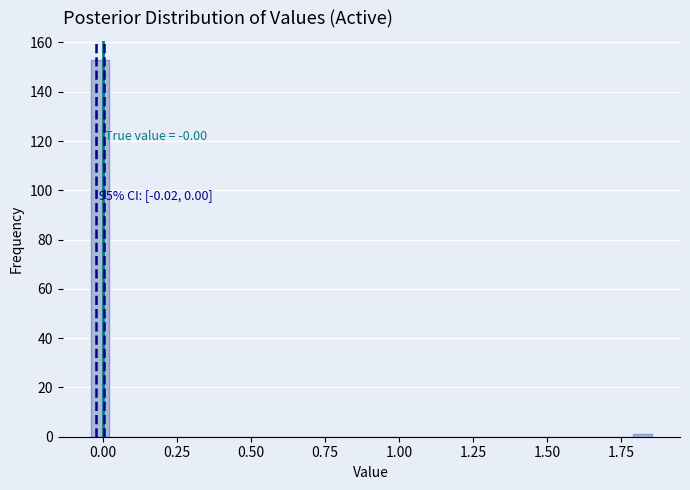

Read against the x-axis, roughly where is the centre of the tallest bar?

0.00